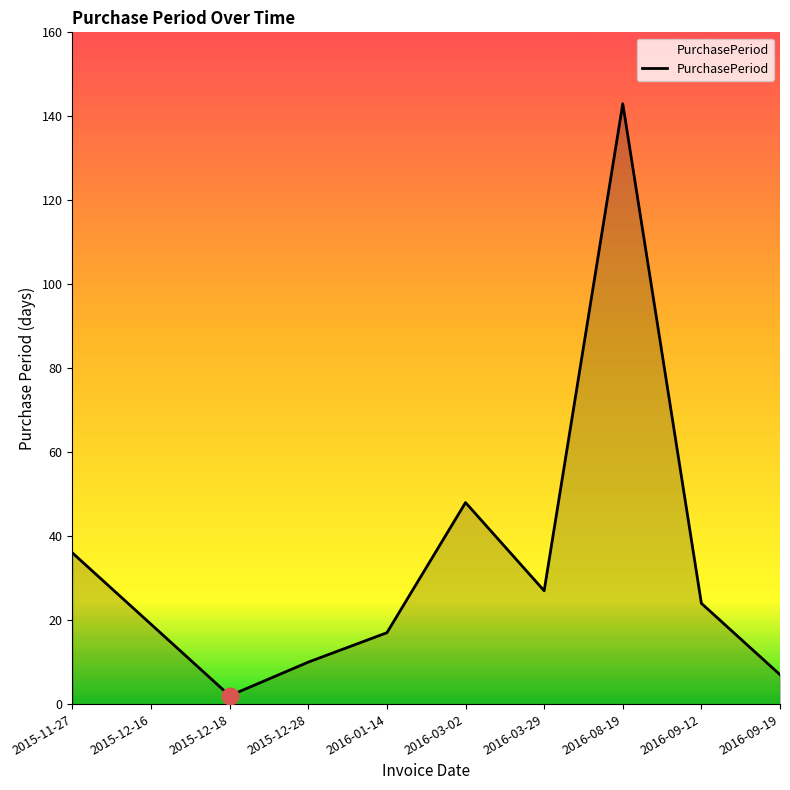

Reading right to left, what are all the values shown in this chart?

7	24	143	27	48	17	10	2	19	36